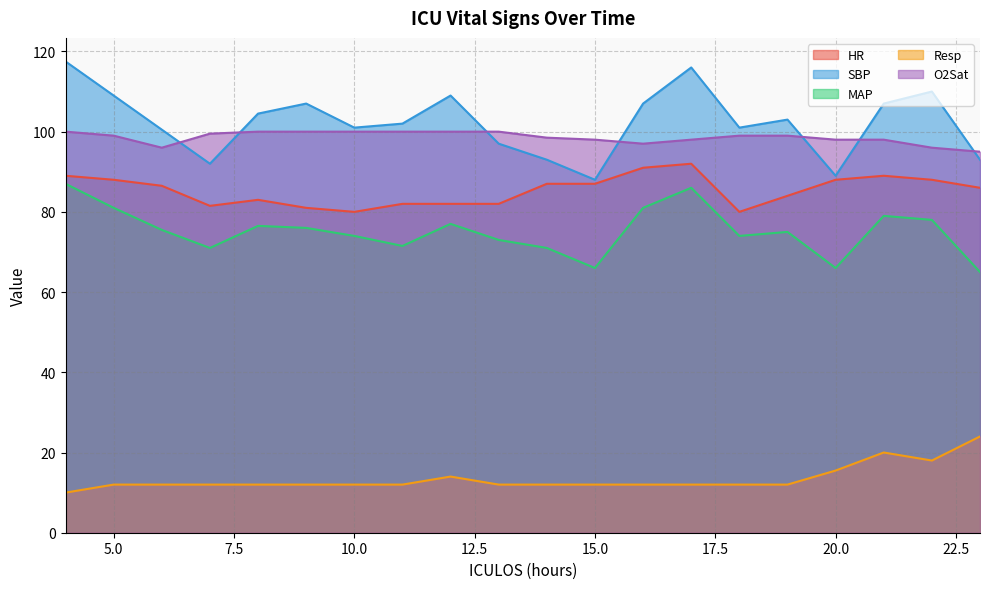

Count the Resp values in the range 12 to 14.

15